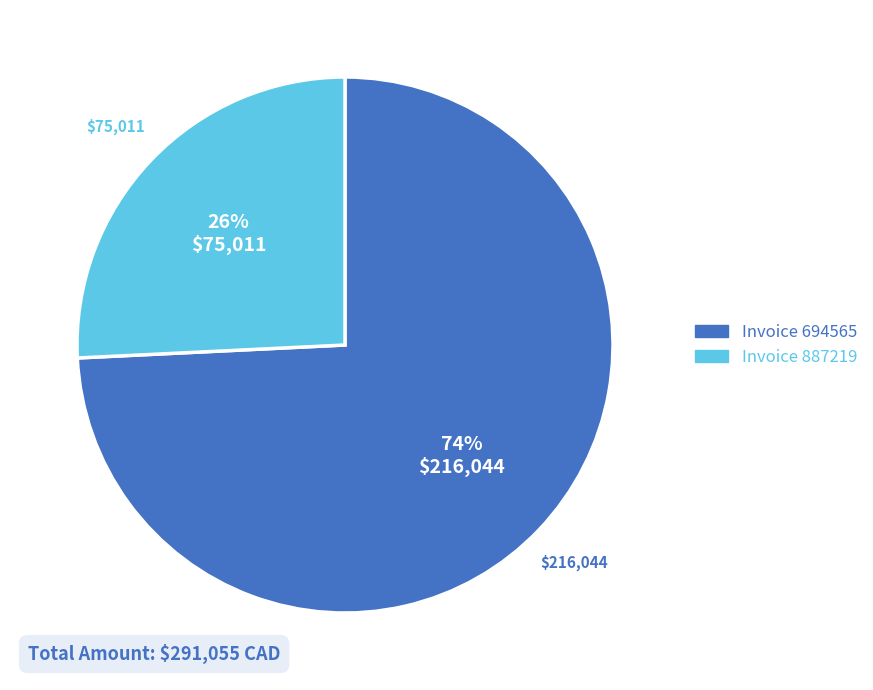

To the nearest percent, what is the average slice percentage?

50%